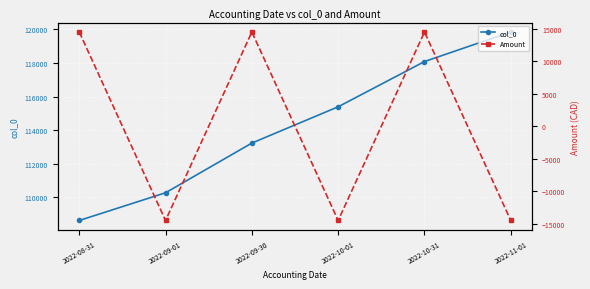

True or false: Amount and col_0 intersect in this chart.

False